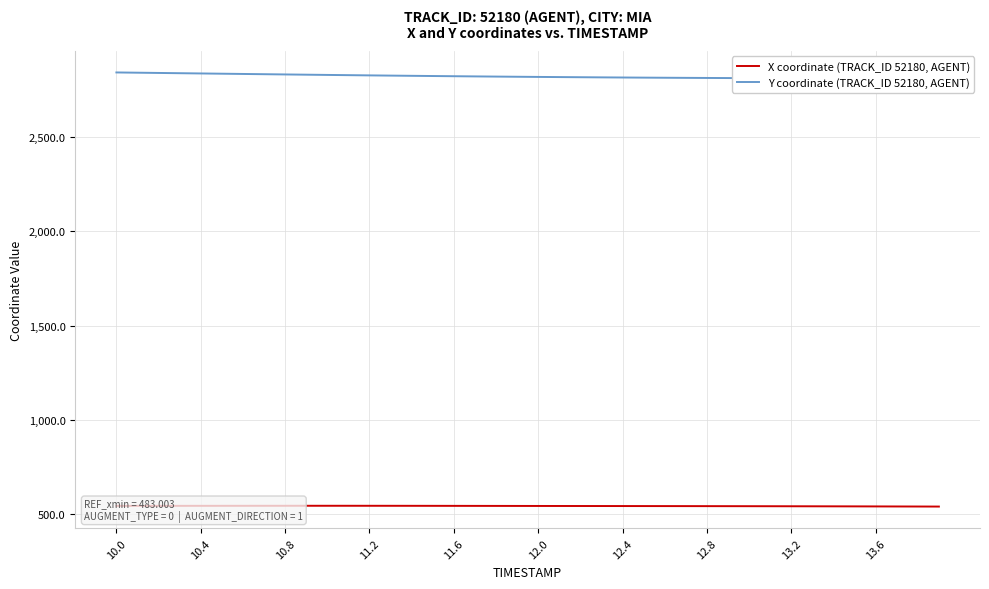

What is the average value of the Y coordinate (TRACK_ID 52180, AGENT) series?

2823.1